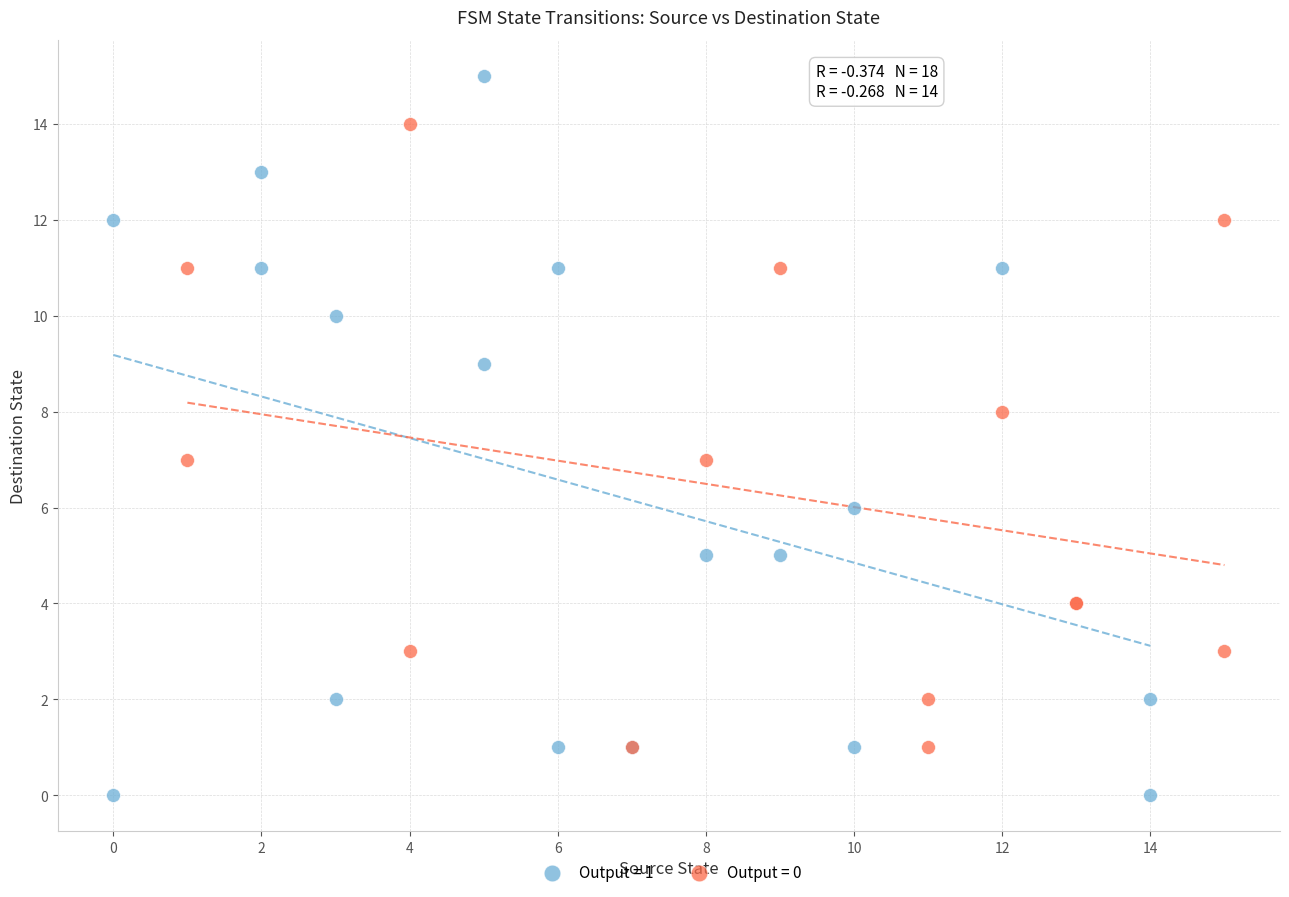

Which series contains the lowest Y value?

Output = 1